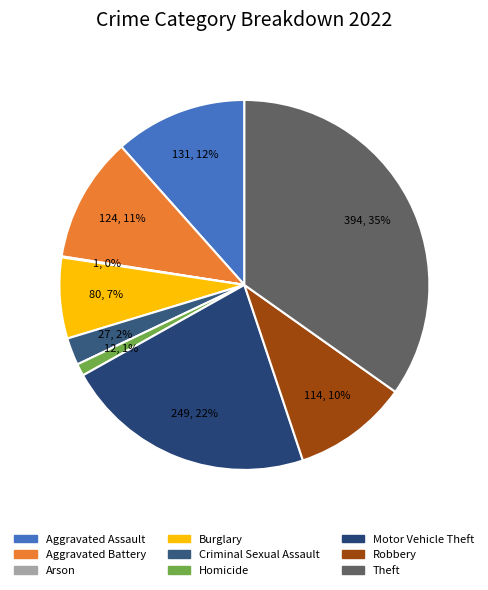

Count the number of slices in the pie.

9